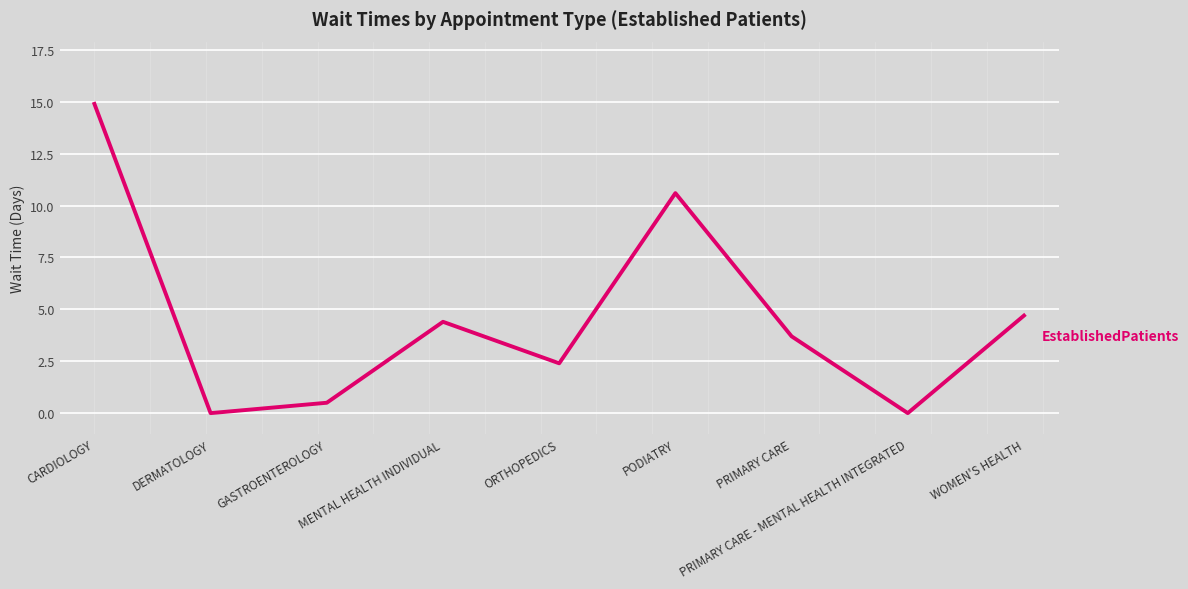

Is it true that the value at PRIMARY CARE - MENTAL HEALTH INTEGRATED is -8.1?

False